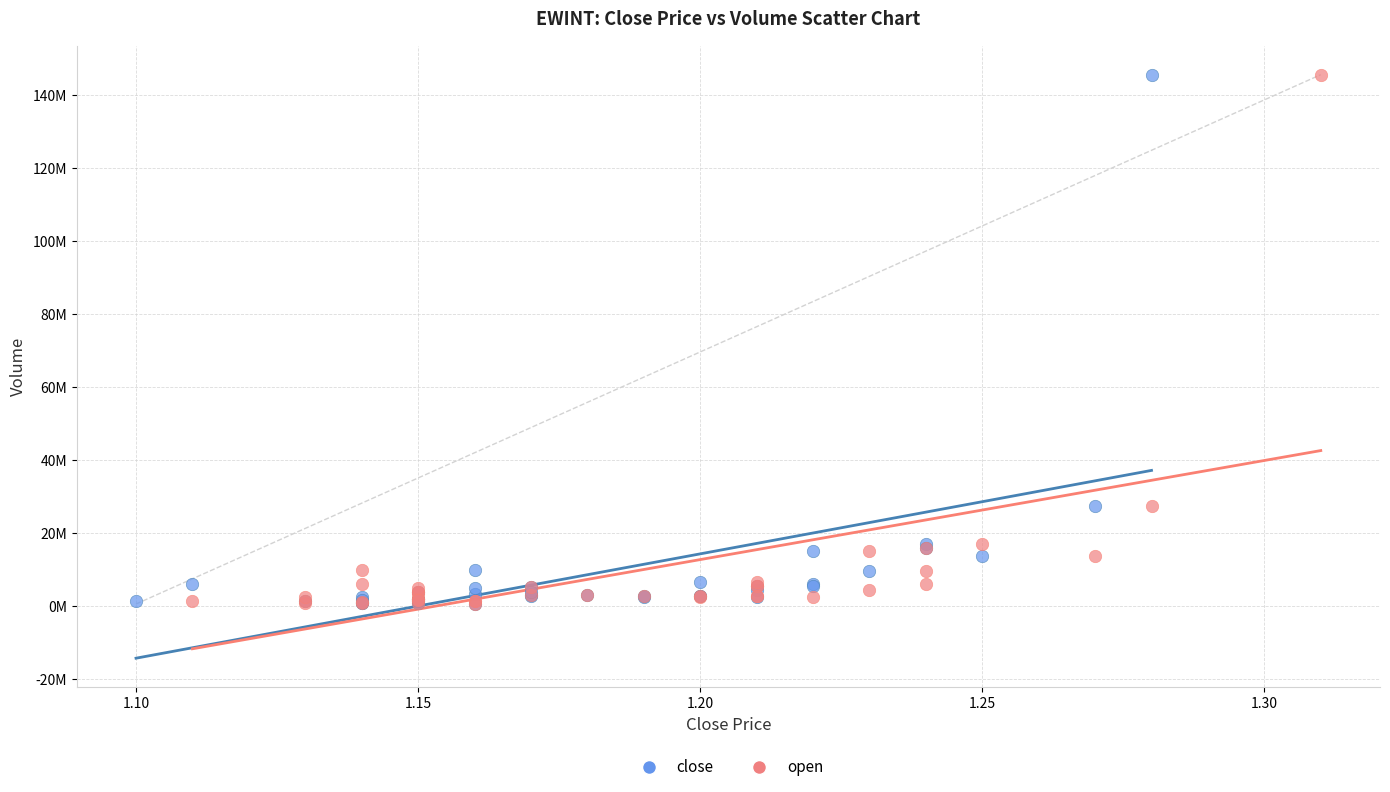

What are all the series names shown in the legend?

close, open